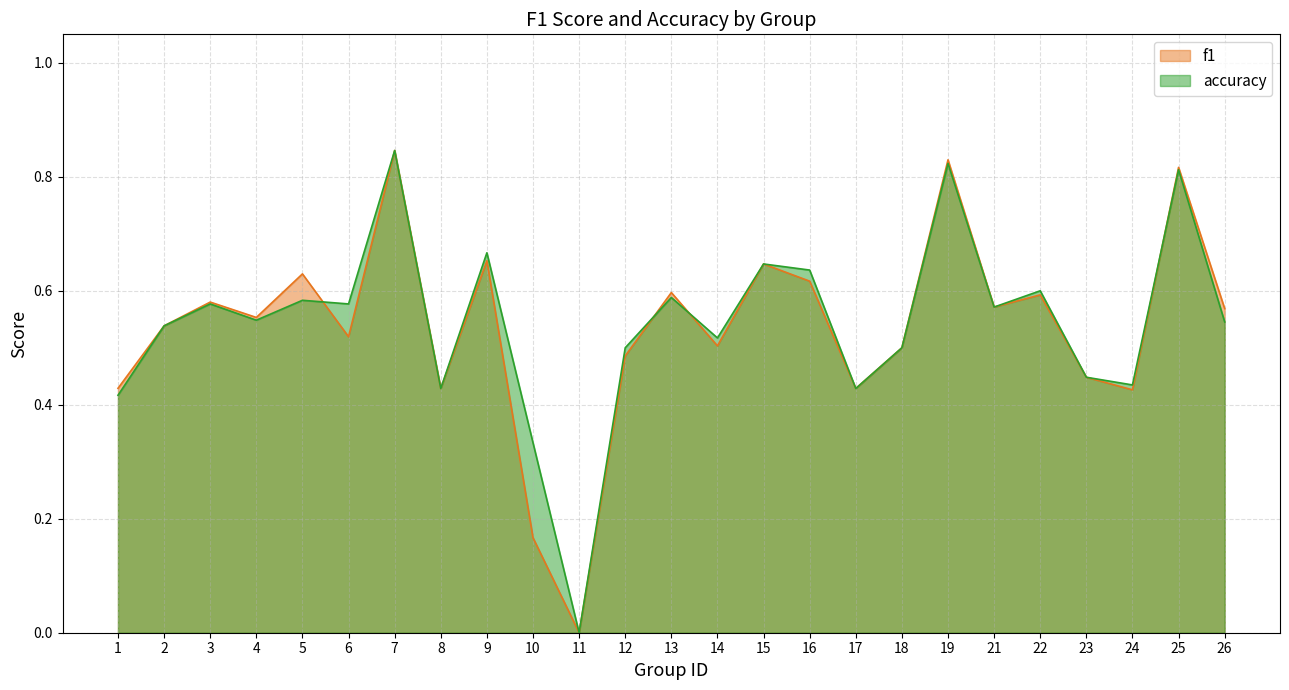

What are all the series names shown in the legend?

f1, accuracy